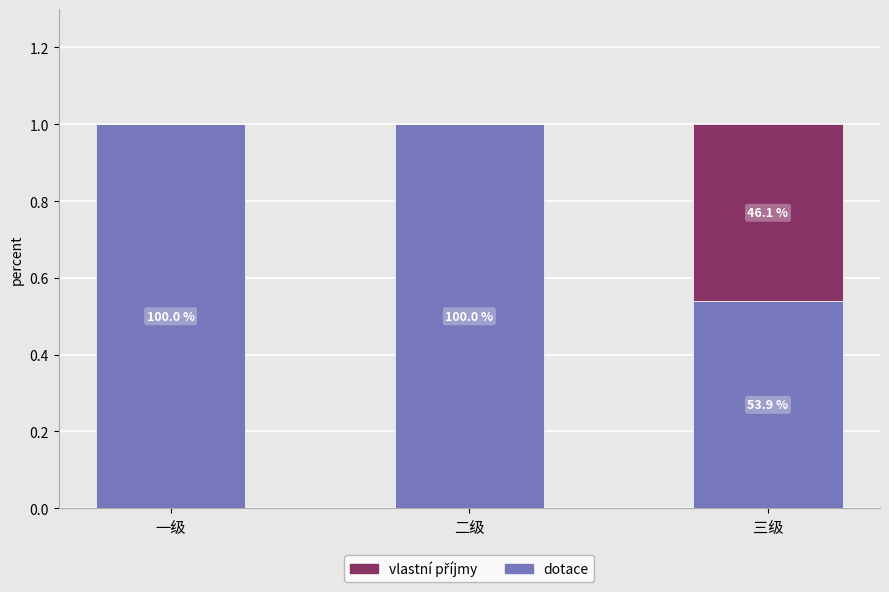

What is the approximate value of vlastní příjmy at 三级?

0.5